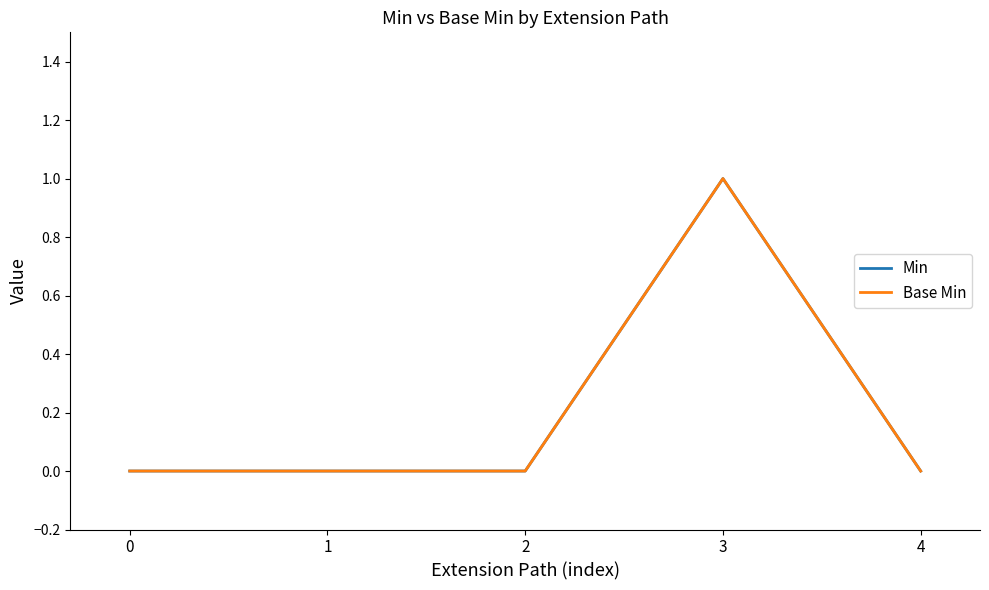

How many Base Min values are between 0 and 1?

5